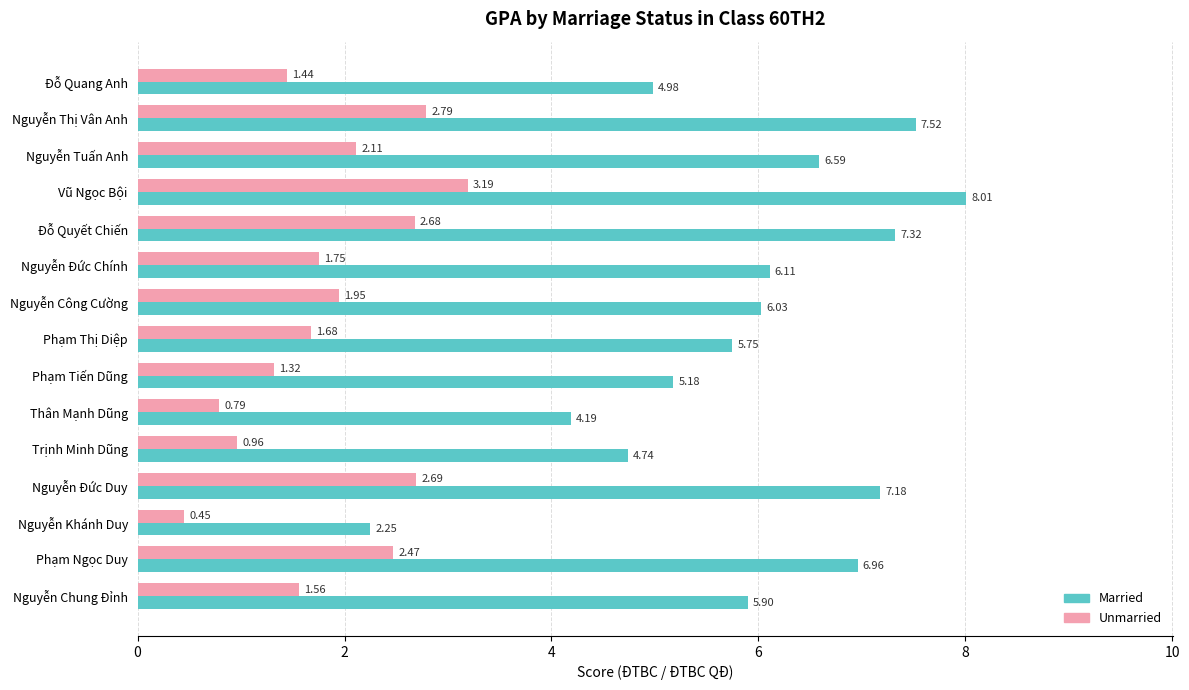

Rank the series by their average value, from lowest to highest.

Unmarried, Married